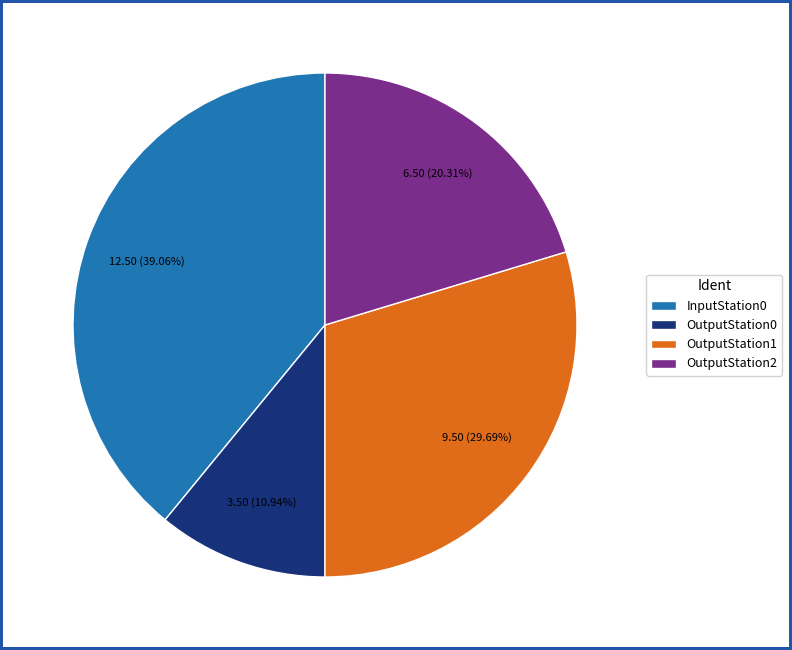

To the nearest percent, what portion does InputStation0 represent?

39%